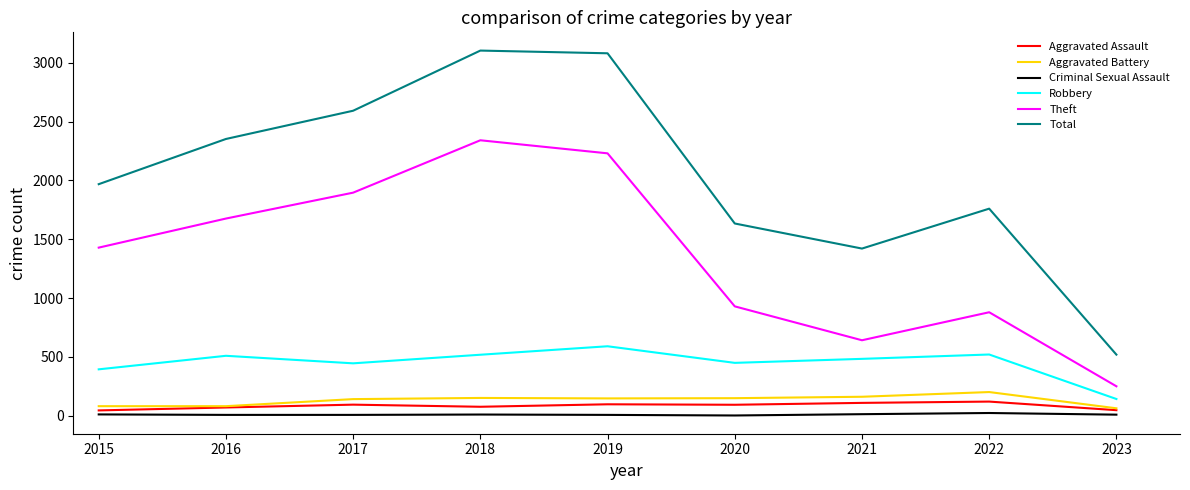

How many distinct data groups are displayed?

6